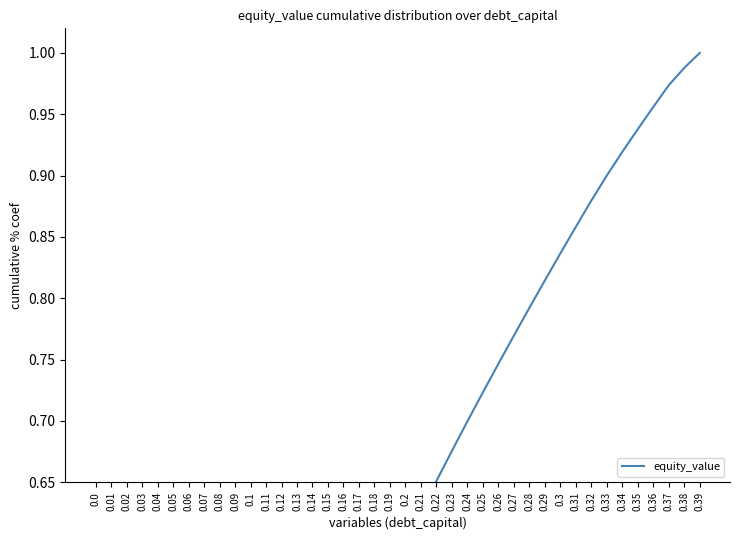

The chart shows a value of 0.3 at 0.24. True or false?

False